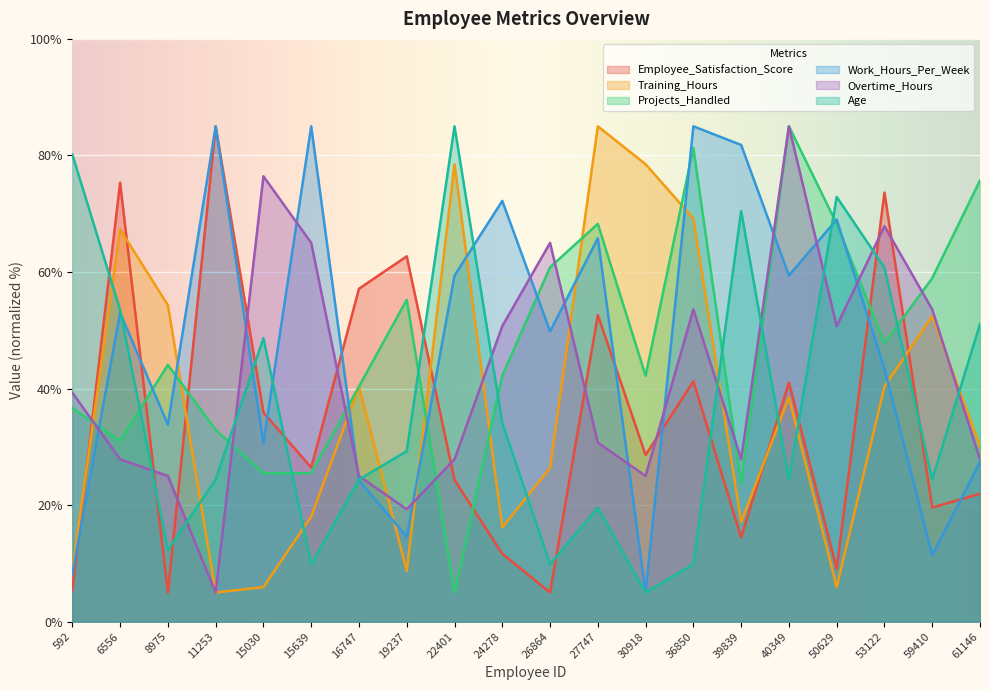

Which series has the largest total across all categories?

Work_Hours_Per_Week